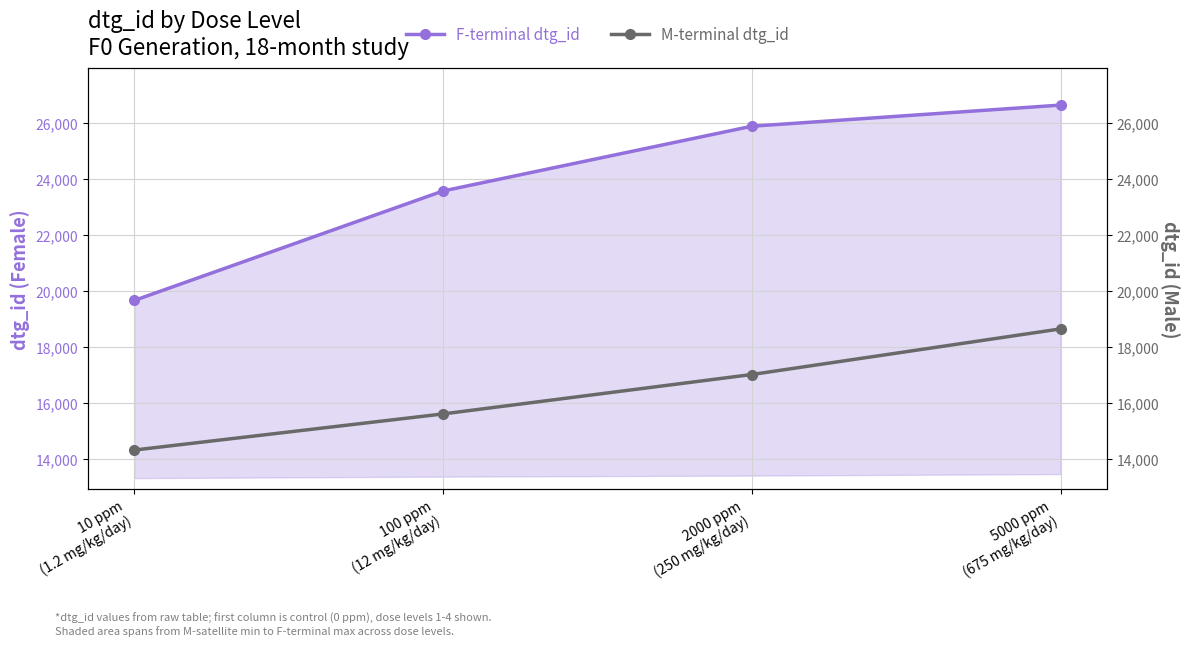

What is the maximum value shown in the chart?

26637